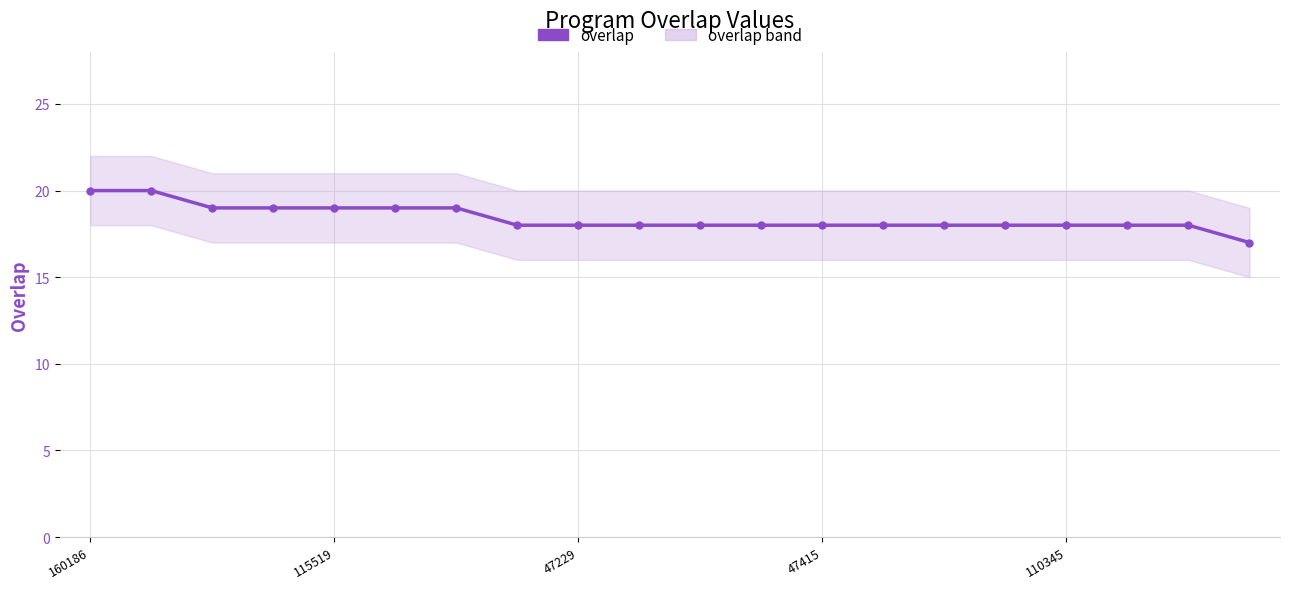

How many values exceed 18?

7